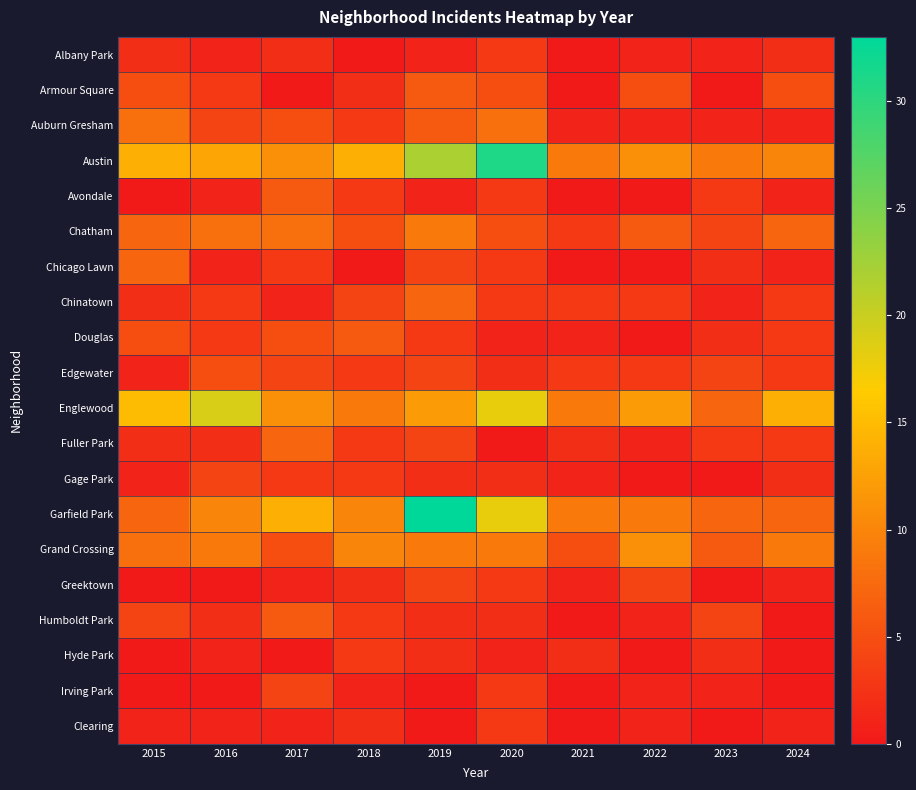

What is the difference between the highest and lowest values at 2015?

15